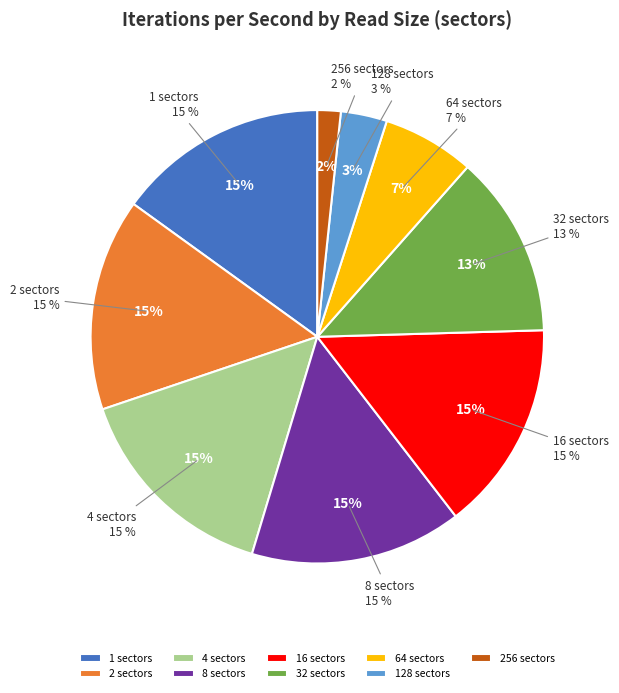

What is the ratio of the value at 16 to the value at 32?

1.2